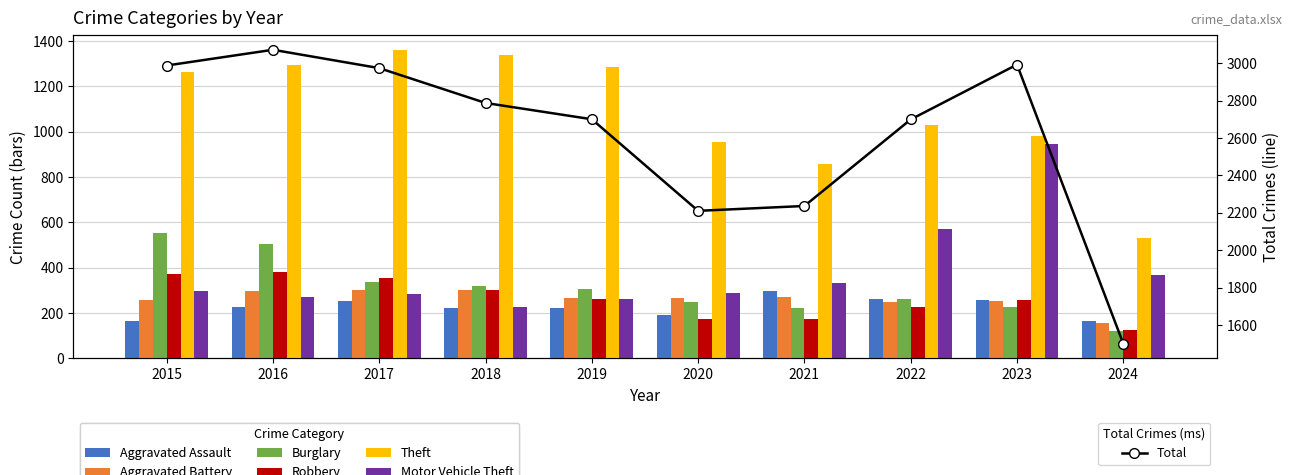

At which label does Robbery reach its minimum?

2024